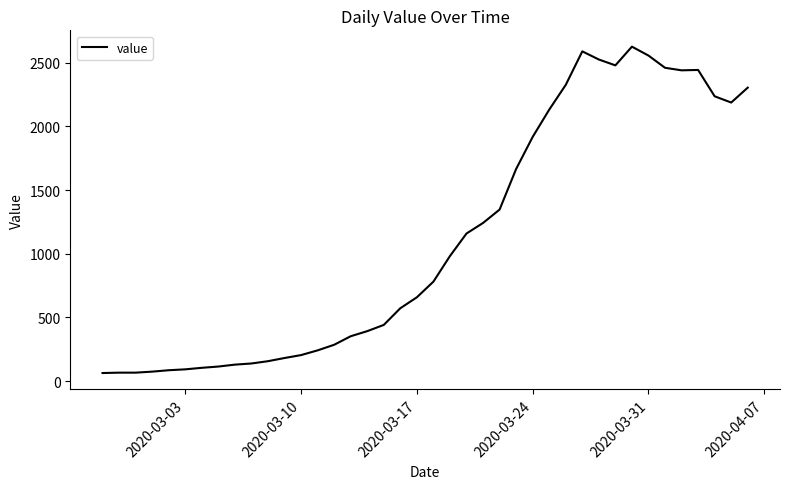

What is the difference between the maximum and minimum values?

2564